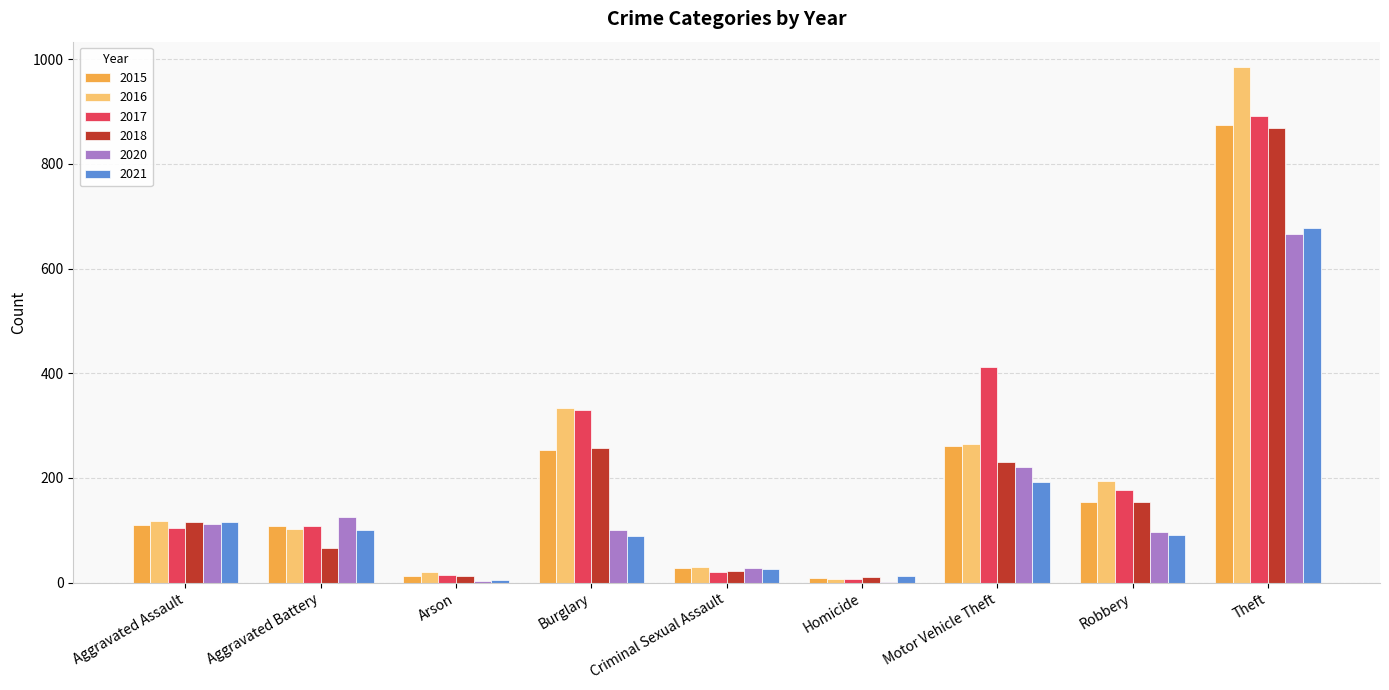

Does the chart contain stacked bars?

No